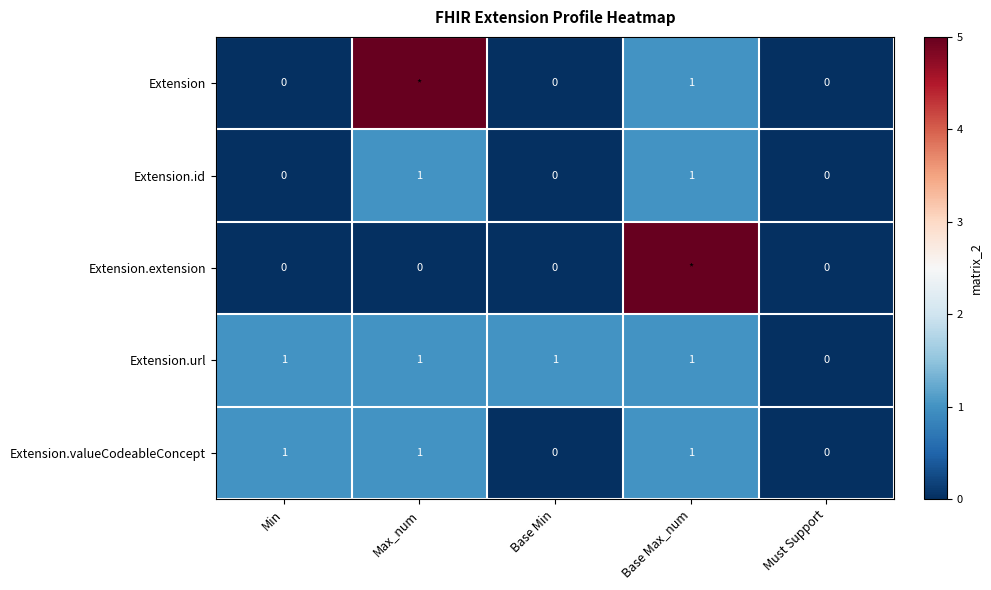

How many Extension.url values are between 1 and 2?

4